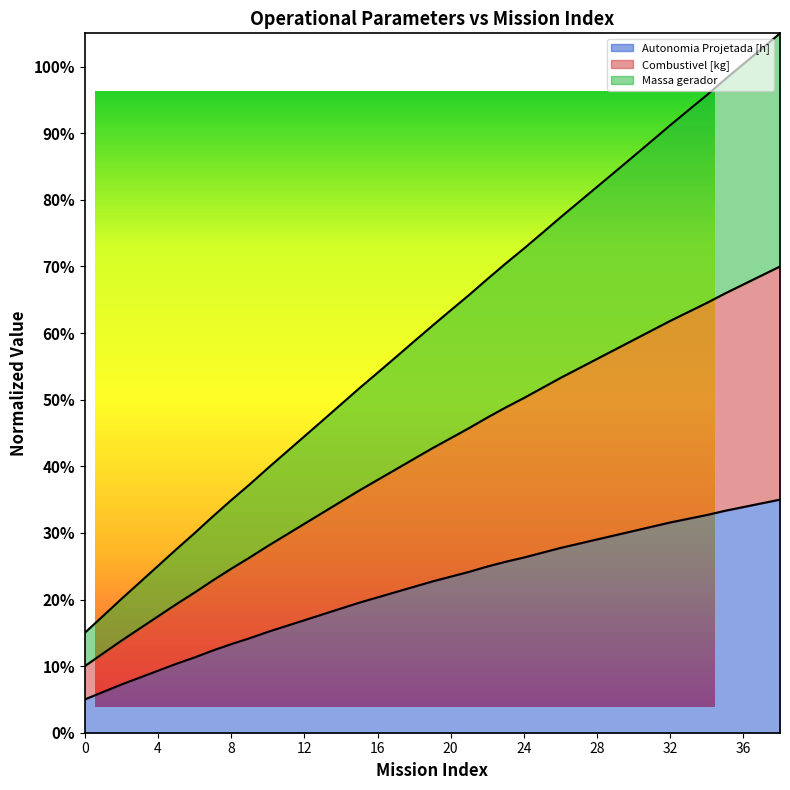

At how many categories does at least one series exceed 0?

39